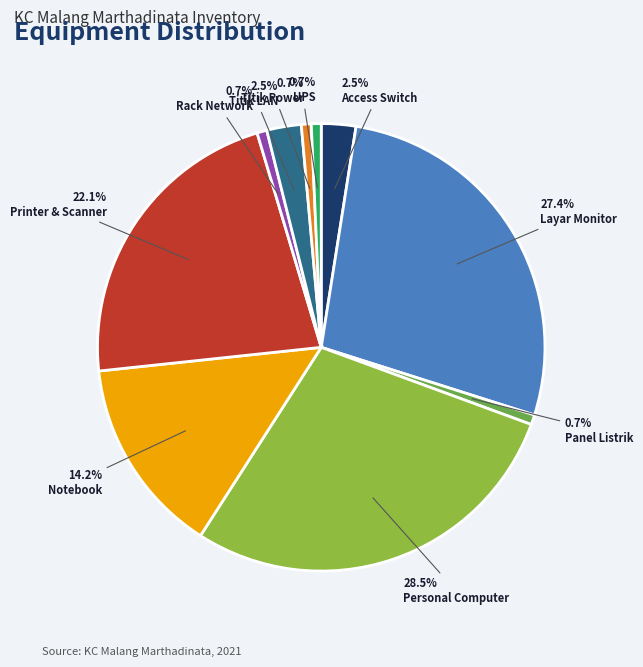

True or false: Titik Power accounts for 1% of the total.

True